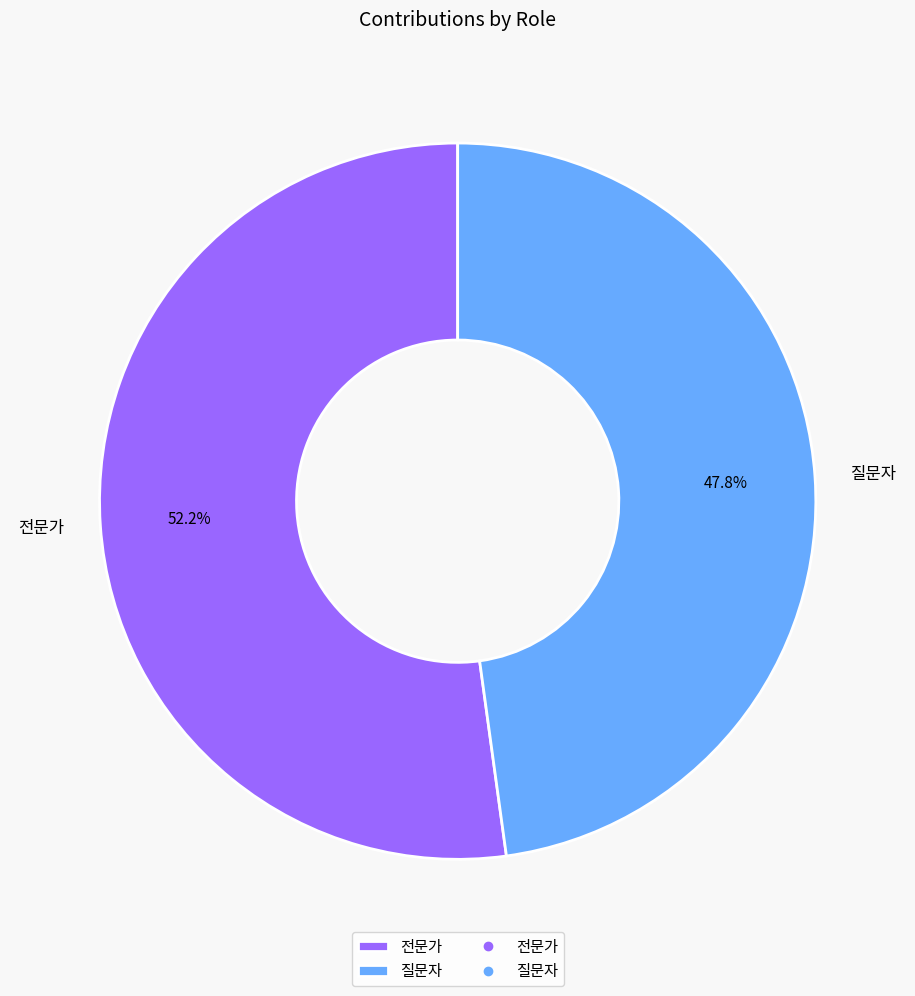

Which slice is the largest?

전문가